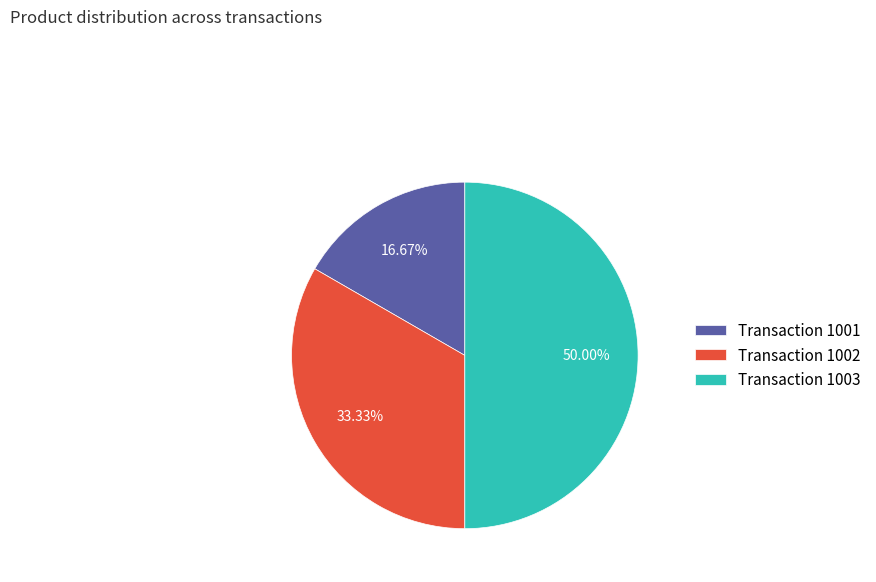

Approximately how many times larger is the value at Transaction 1002 compared to Transaction 1001?

2.0